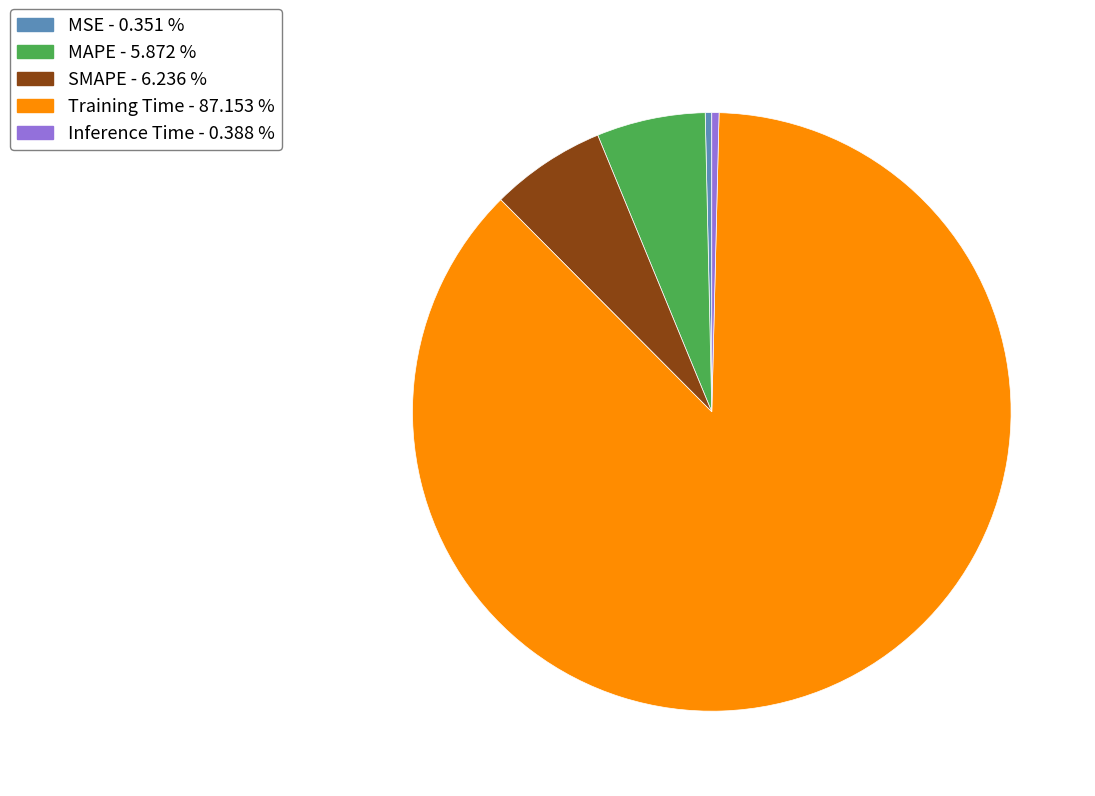

Is the sum of MSE and SMAPE greater than half?

No